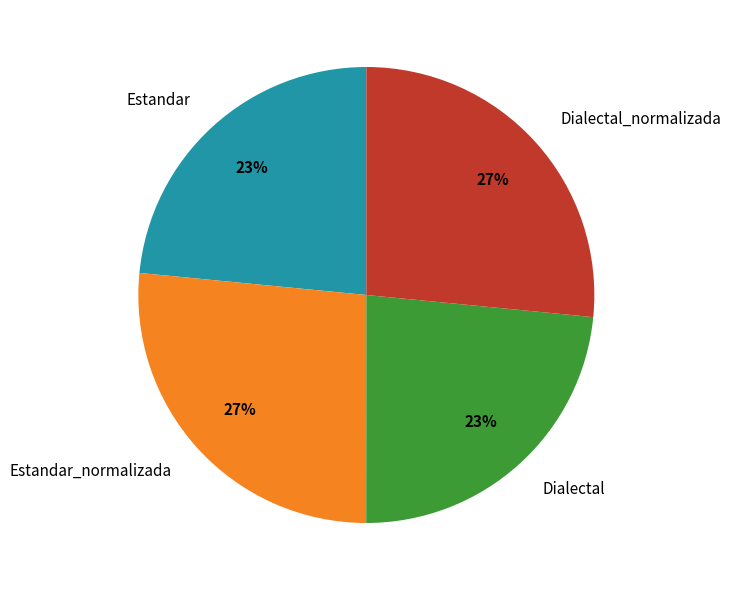

To the nearest percent, what portion does Dialectal_normalizada represent?

27%